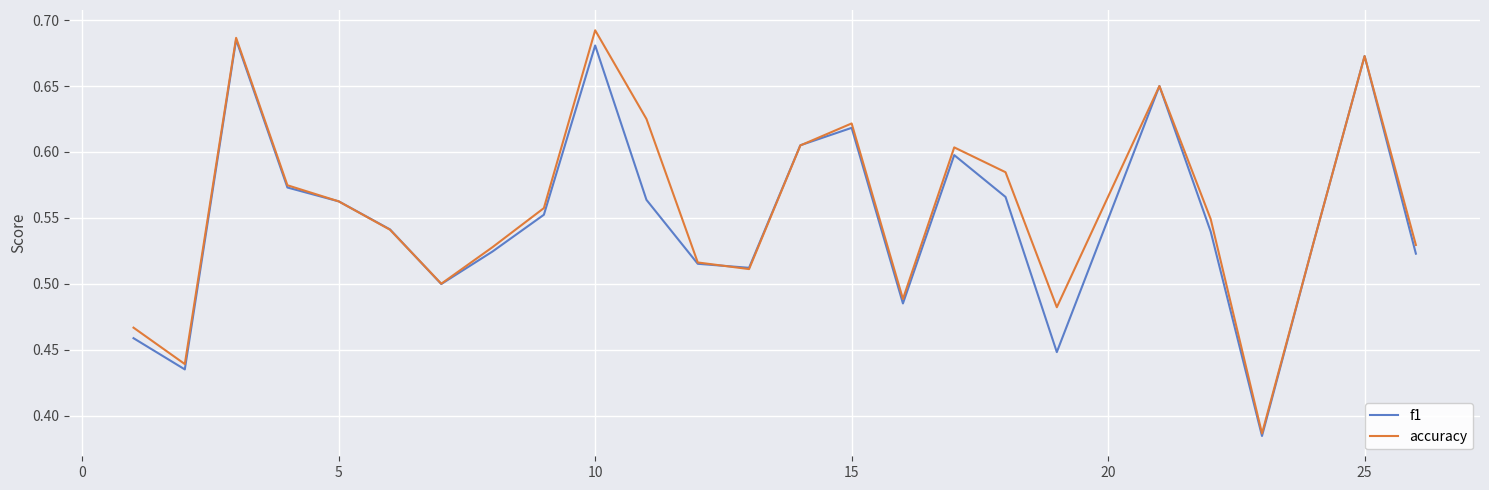

Count the number of data series in this chart.

2